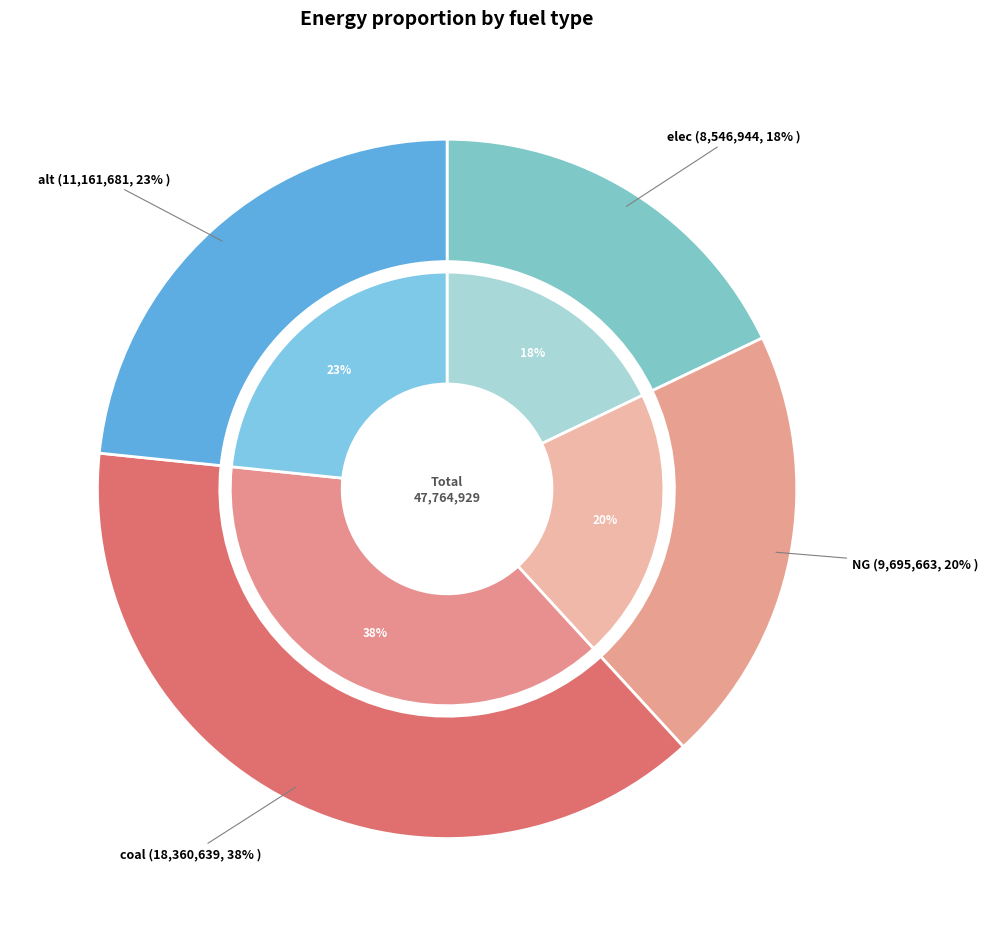

Which has a higher value, NG or coal?

coal